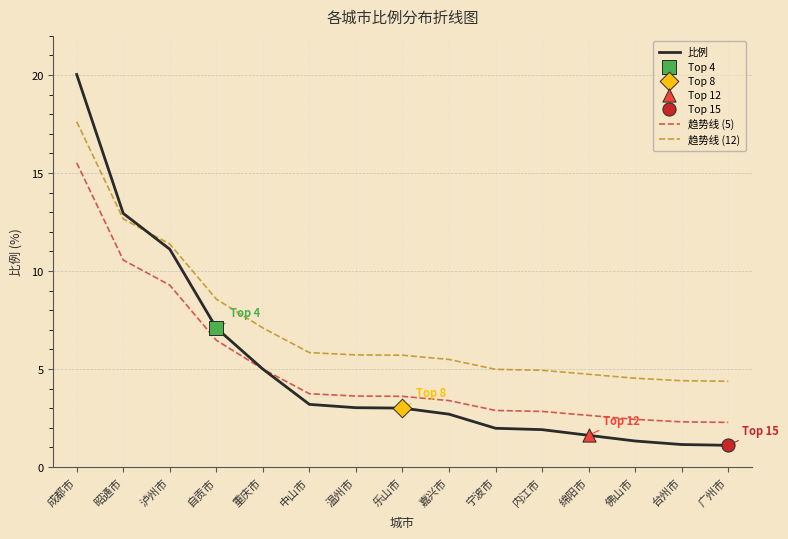

At how many categories does at least one series exceed 3?

15